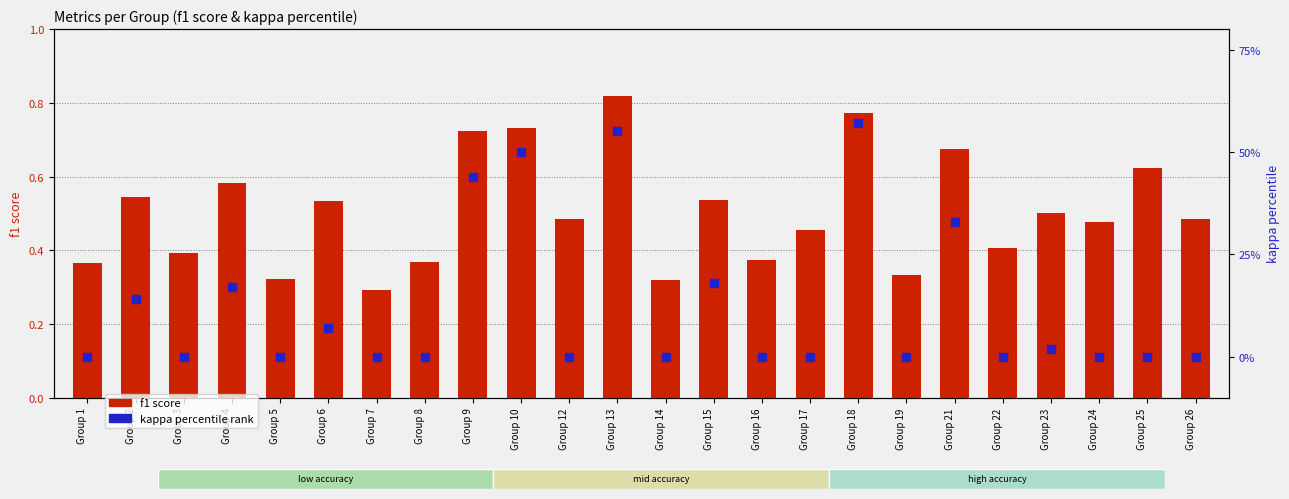

What is the total value across all series at Group 10?

50.7